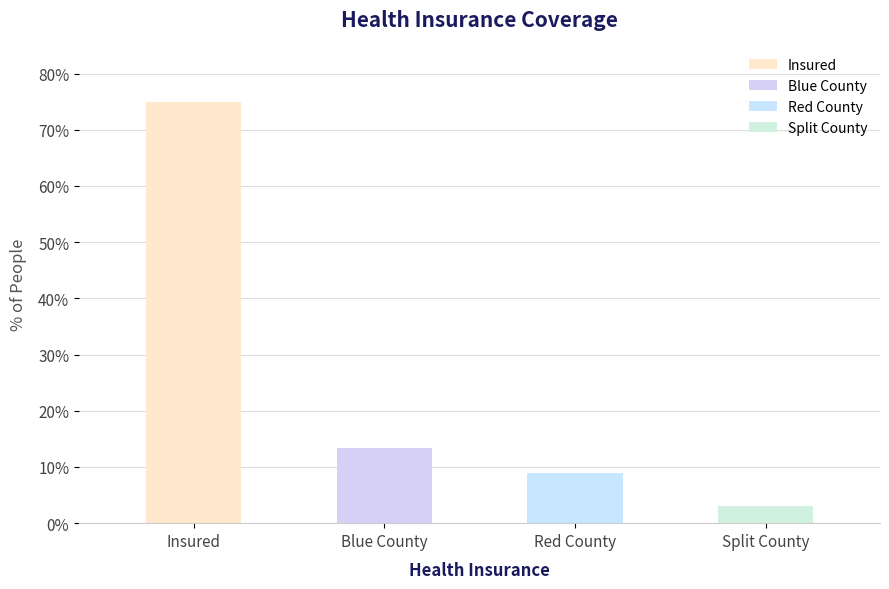

Where is the data nearest to the value 0?

Split County